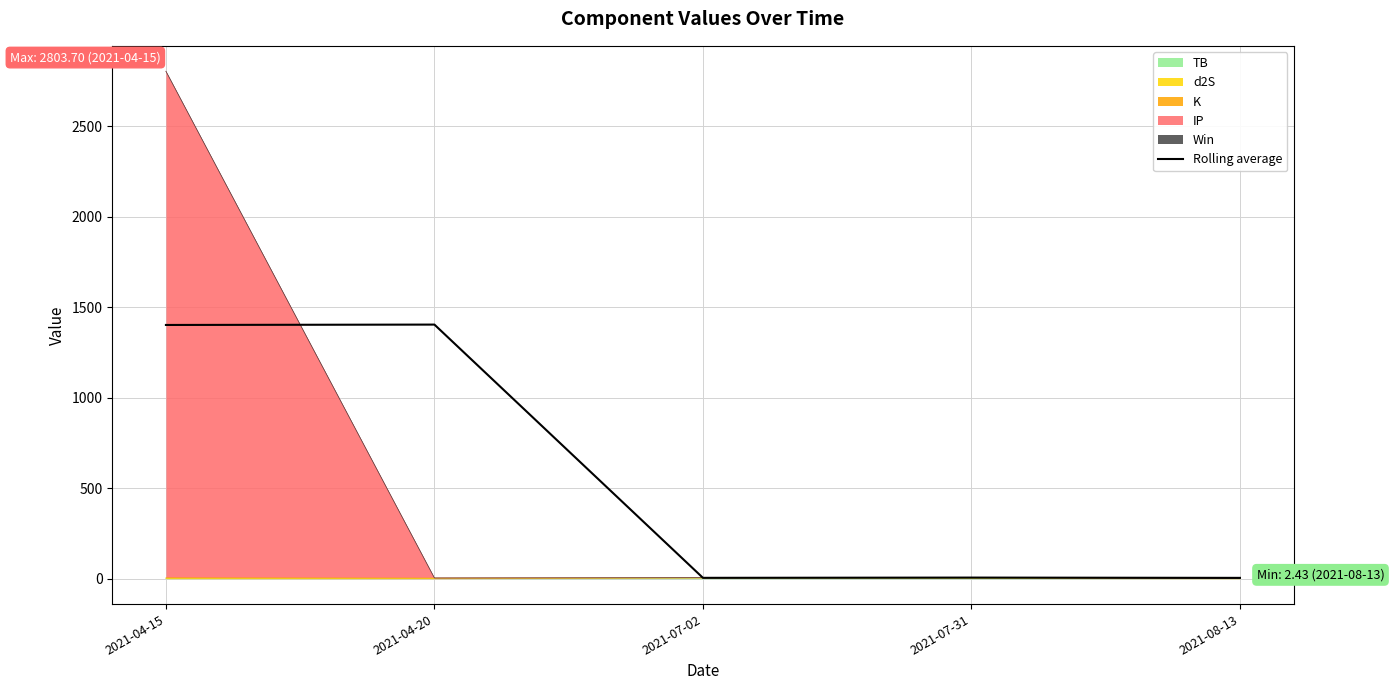

True or false: there are more than 0 points higher than both neighbors.

True